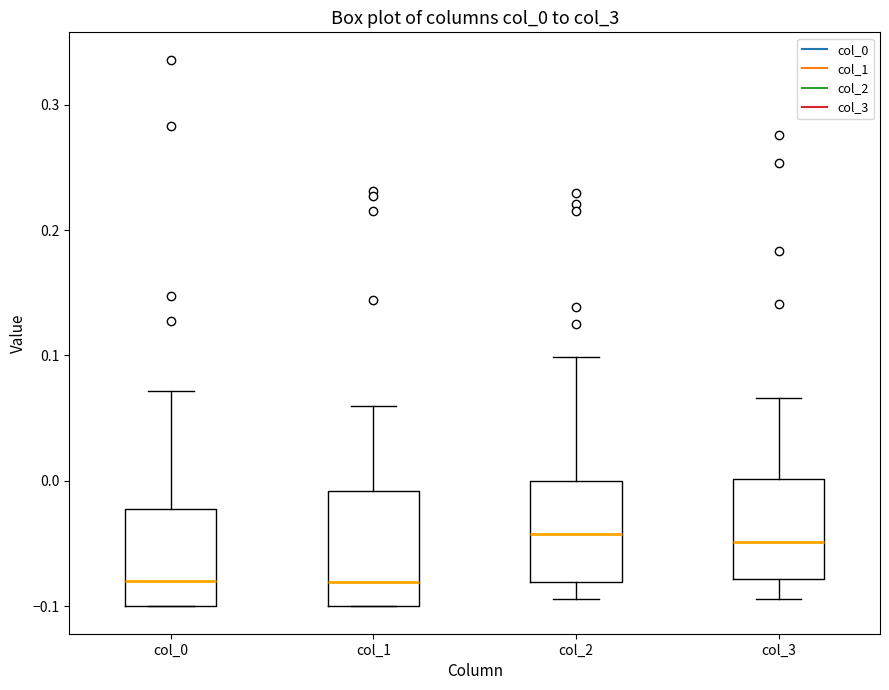

Which box is the tallest, from its lower edge to its upper edge?

col_1